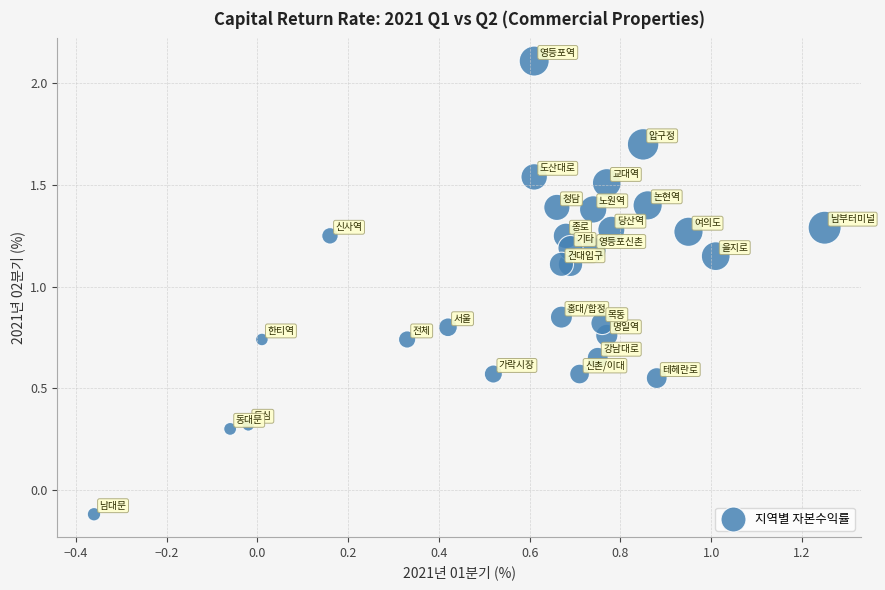

What is the range of Y values (max minus min)?

2.2